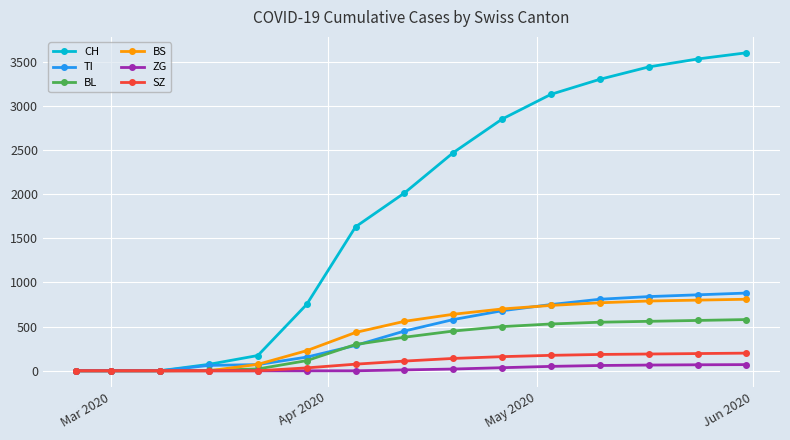

How many series are shown in this chart?

6